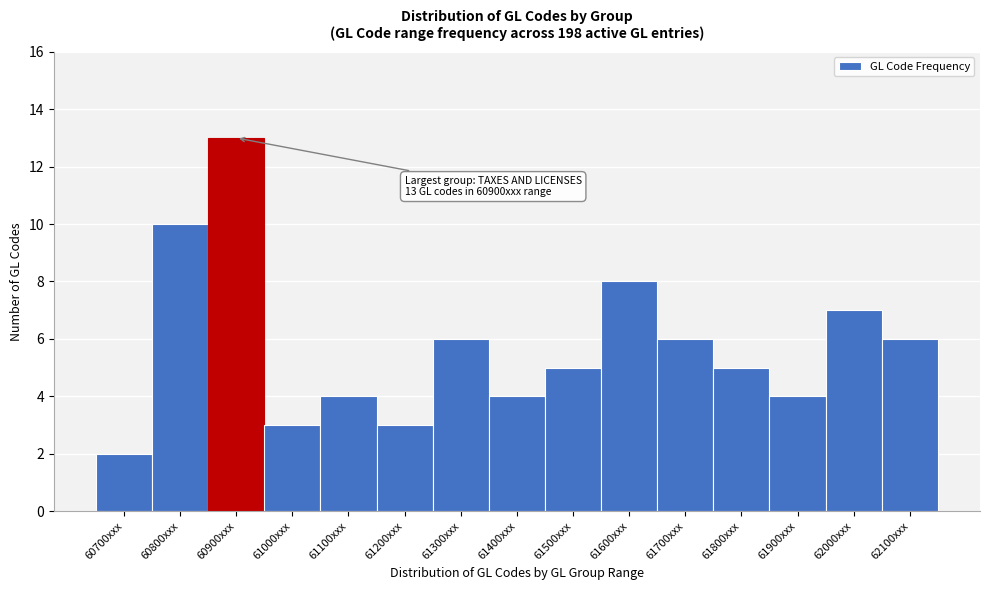

Reading left to right, what are all the values shown in this chart?

60700xxx=2	60800xxx=10	60900xxx=13	61000xxx=3	61100xxx=4	61200xxx=3	61300xxx=6	61400xxx=4	61500xxx=5	61600xxx=8	61700xxx=6	61800xxx=5	61900xxx=4	62000xxx=7	62100xxx=6